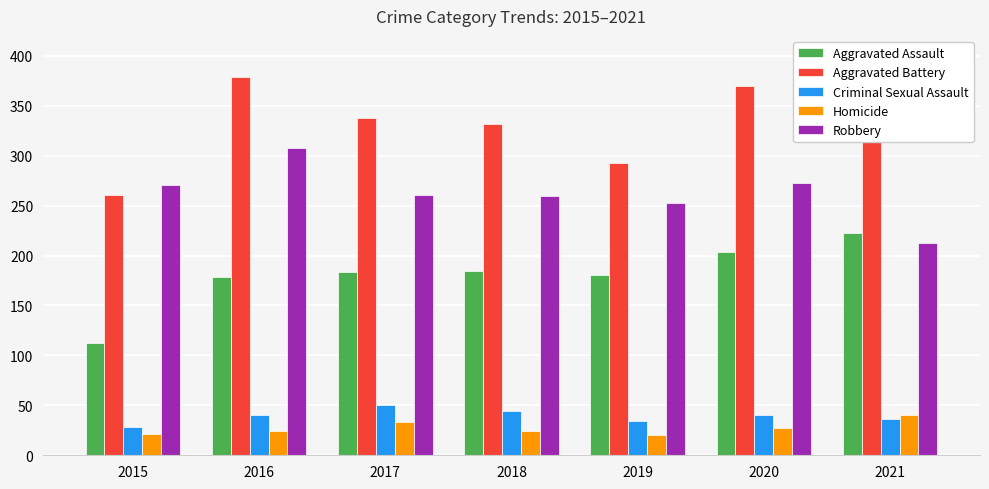

What is the greatest value displayed?

379